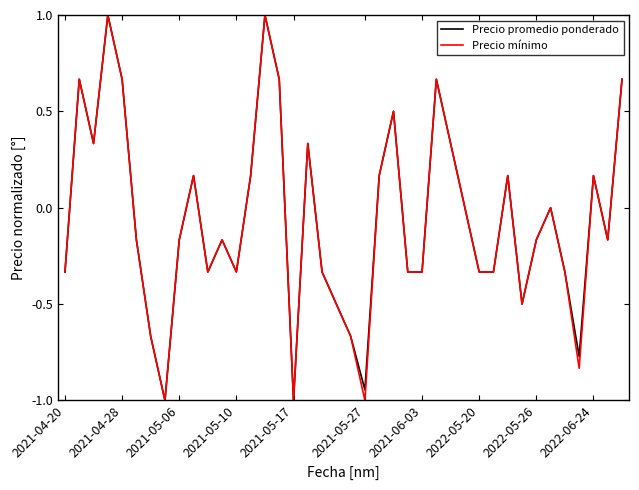

What is the greatest value displayed?

1.0